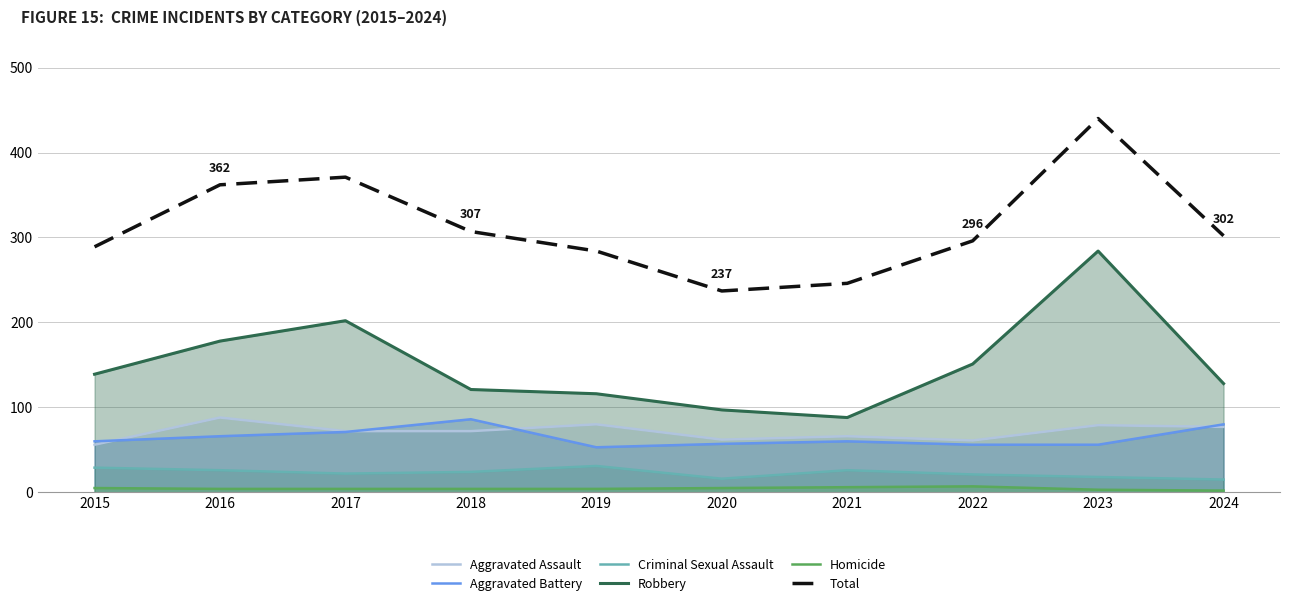

At how many categories does at least one series exceed 434?

1